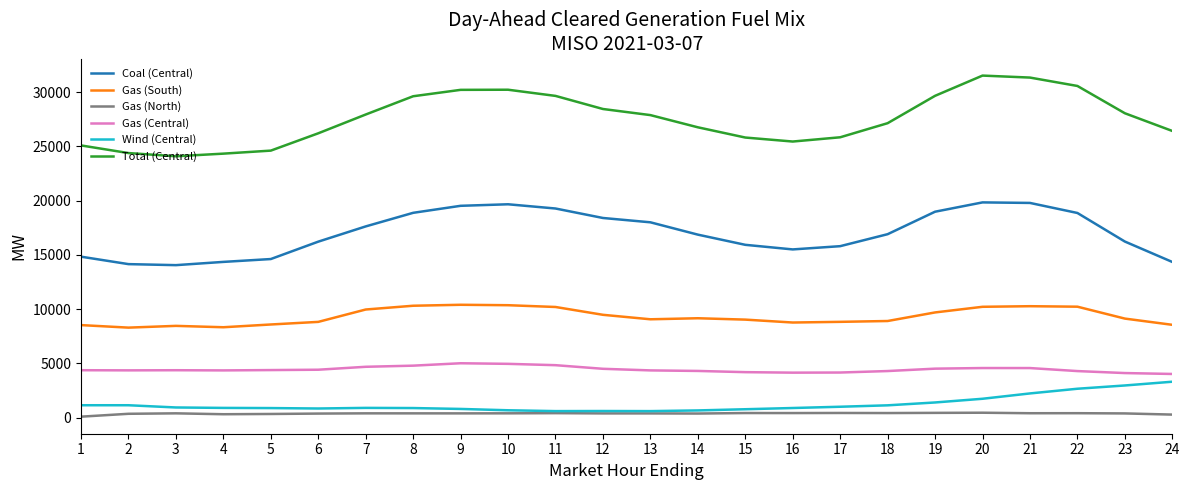

True or false: Wind (Central) and Coal (Central) intersect in this chart.

False